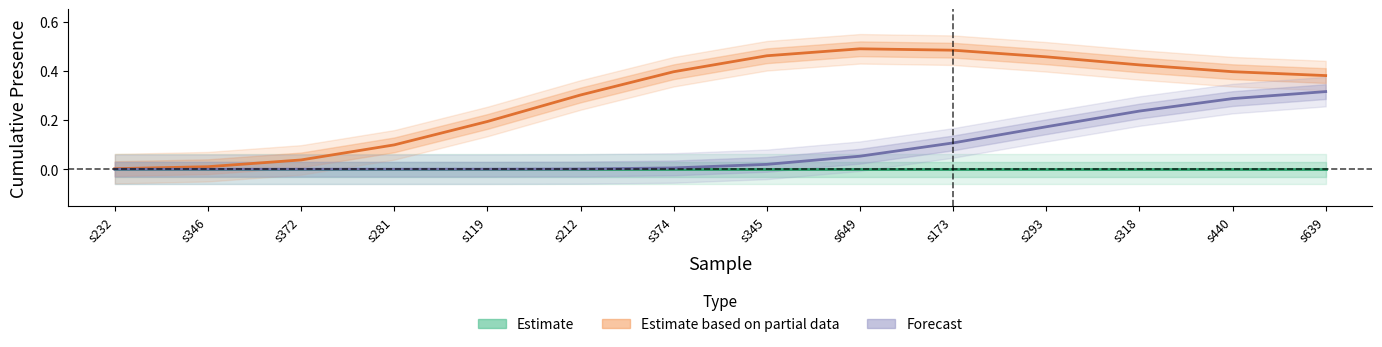

True or false: Forecast (lin4) has more than 1 points higher than both neighbors.

False